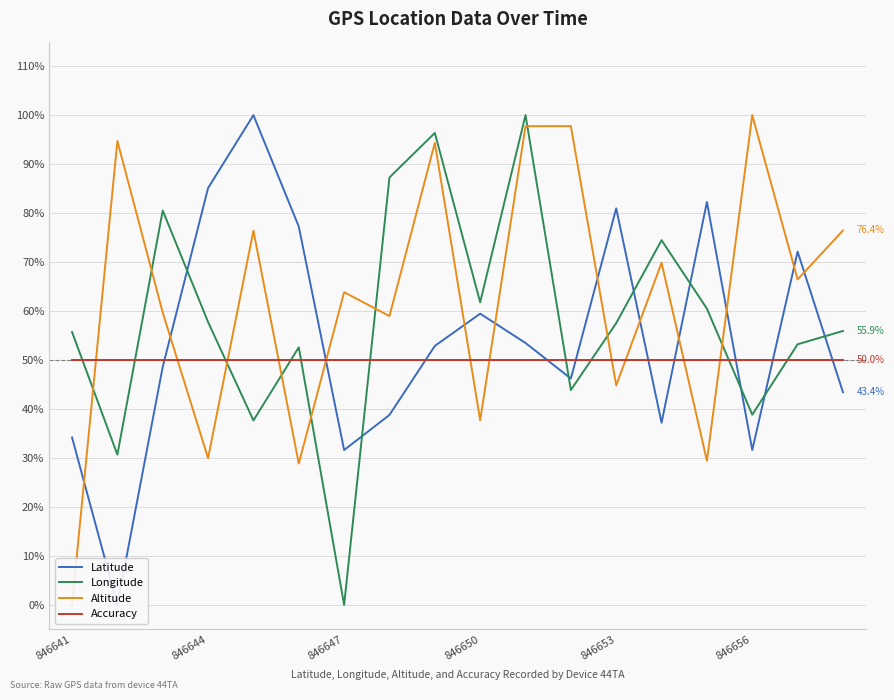

At which category is the sum across all series the highest?

10